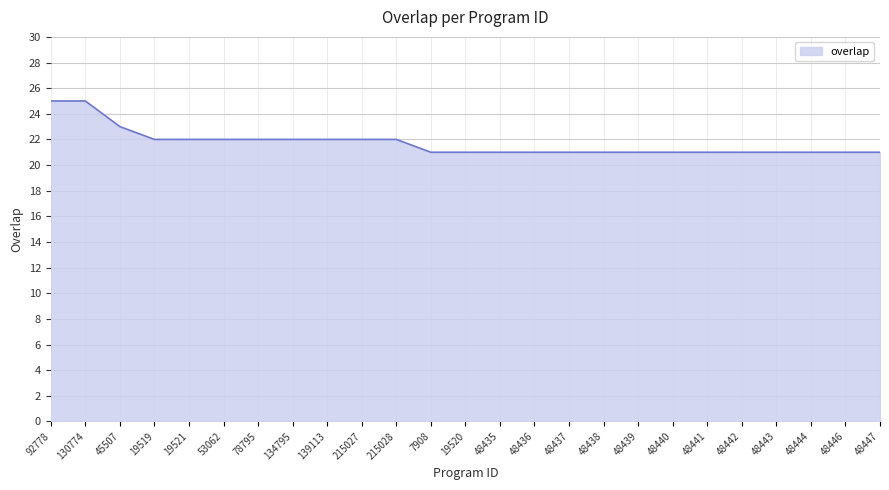

What is the ratio of the value at 134795 to the value at 19519?

1.0